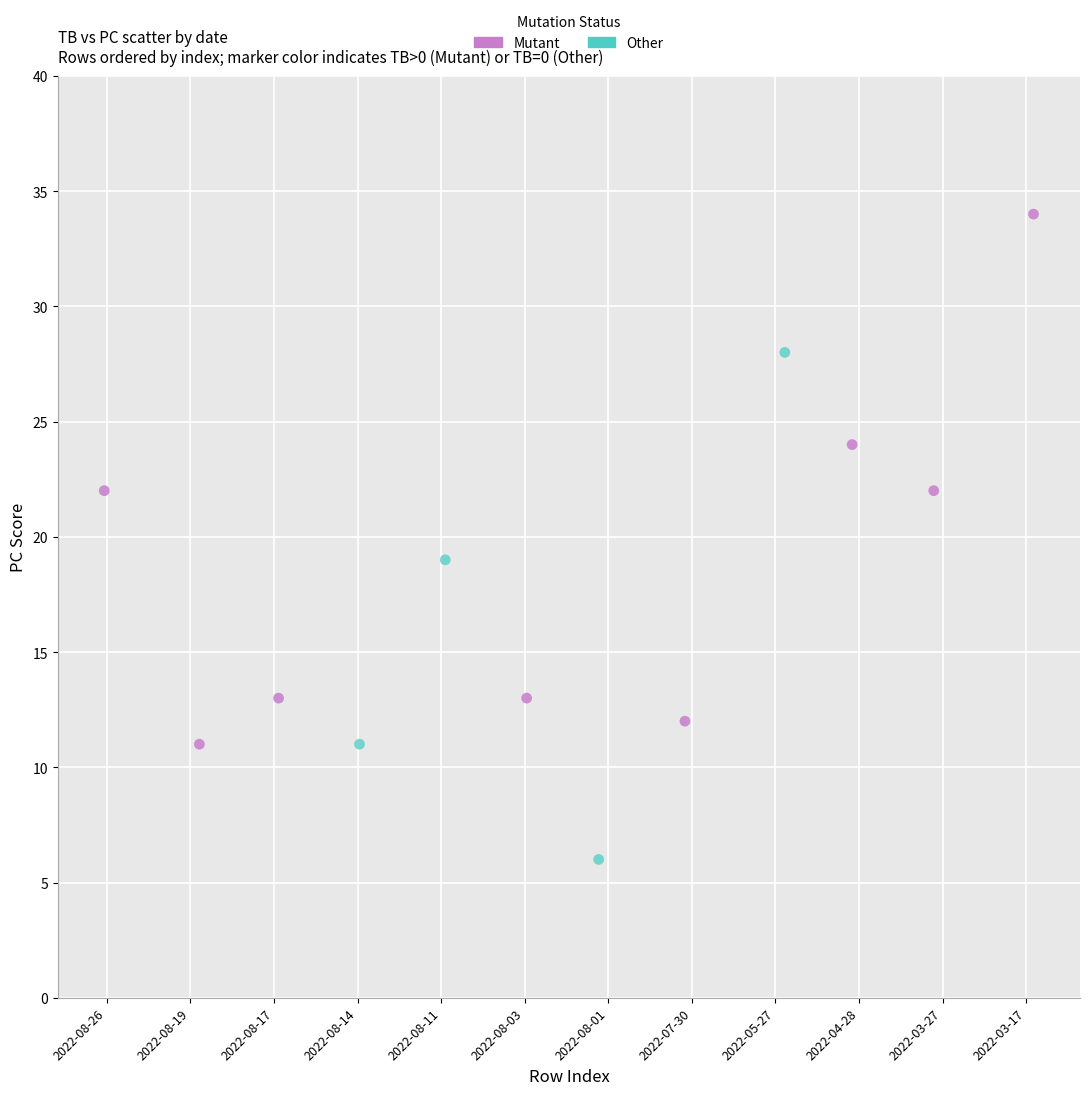

Which series reaches the maximum Y coordinate?

Mutant